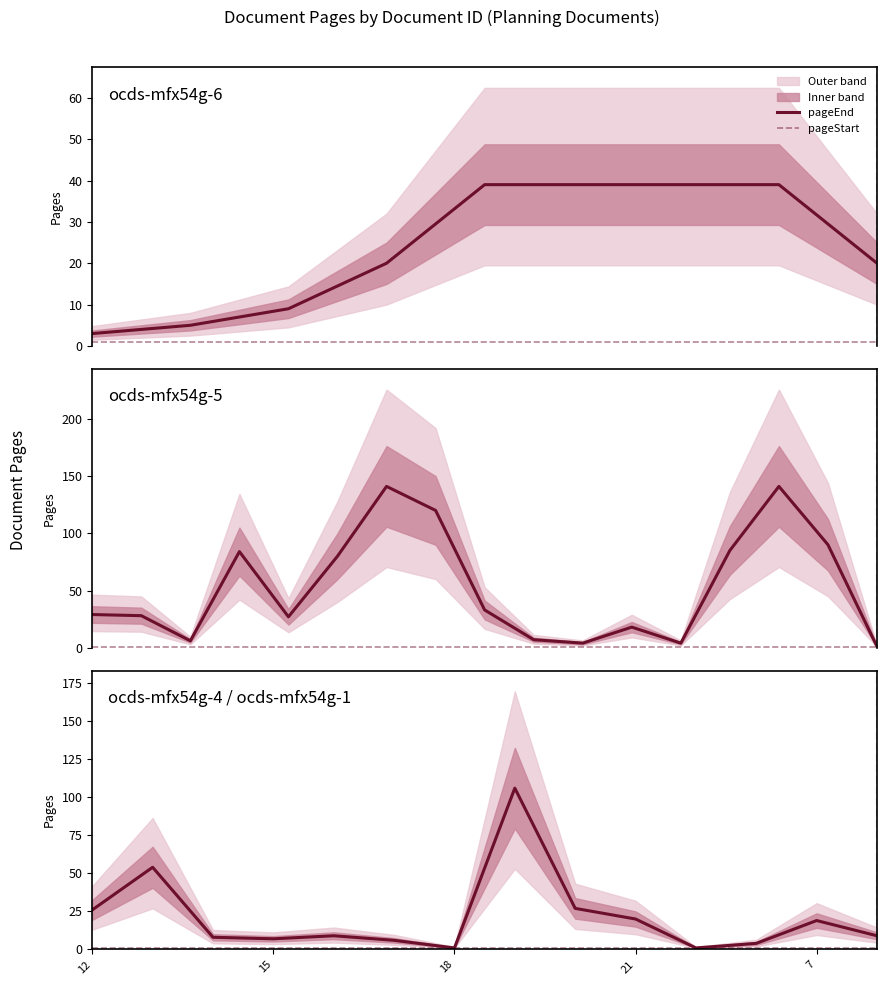

True or false: pageStart and pageEnd intersect in this chart.

False